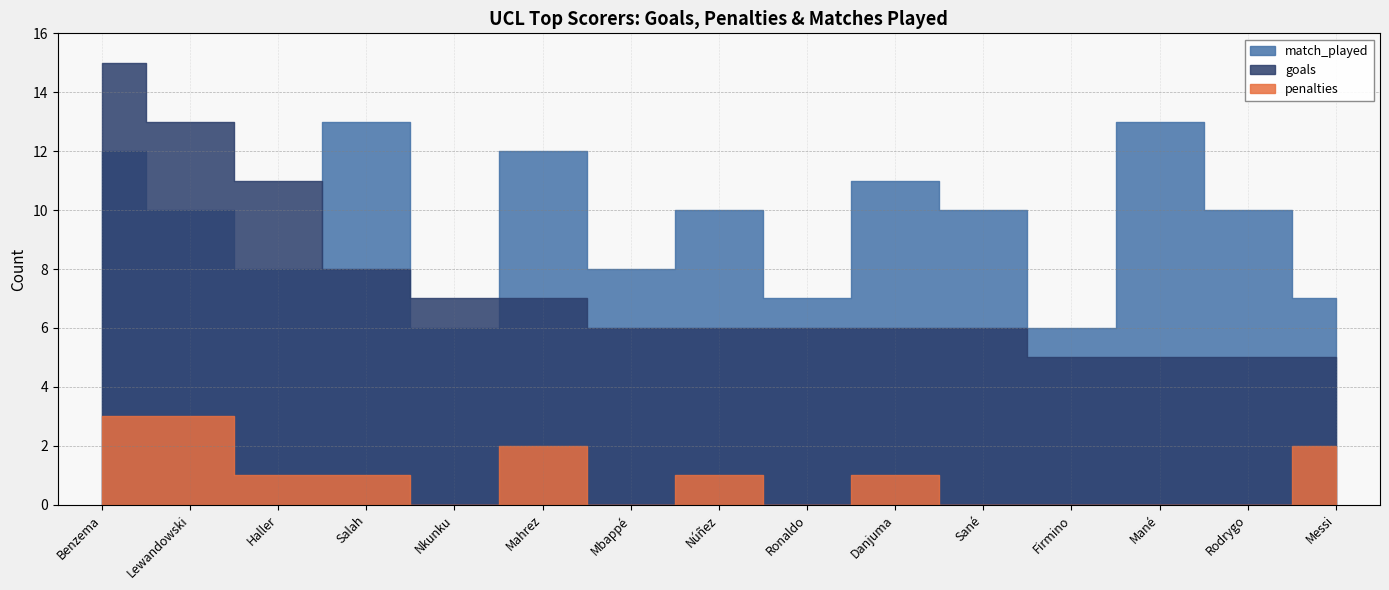

True or false: penalties and goals intersect in this chart.

False